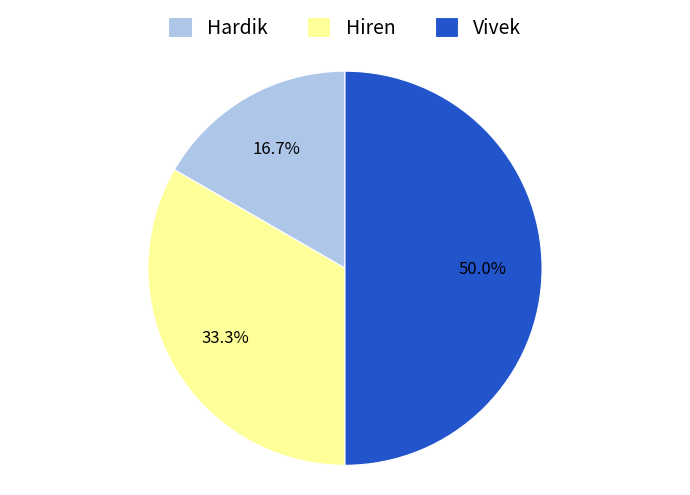

What is the total percentage of Vivek and Hiren?

83.3%